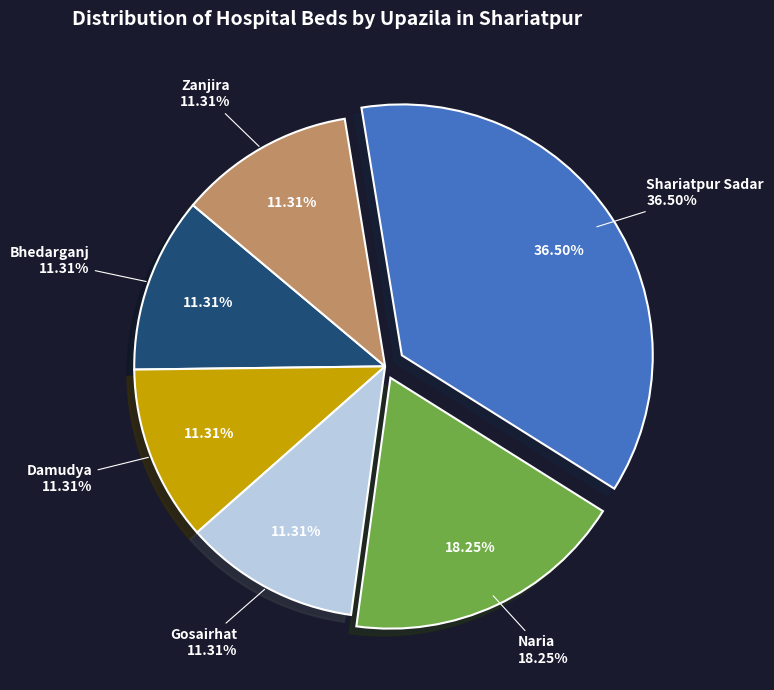

To the nearest percent, what is the difference between the largest and smallest slice percentages?

25%